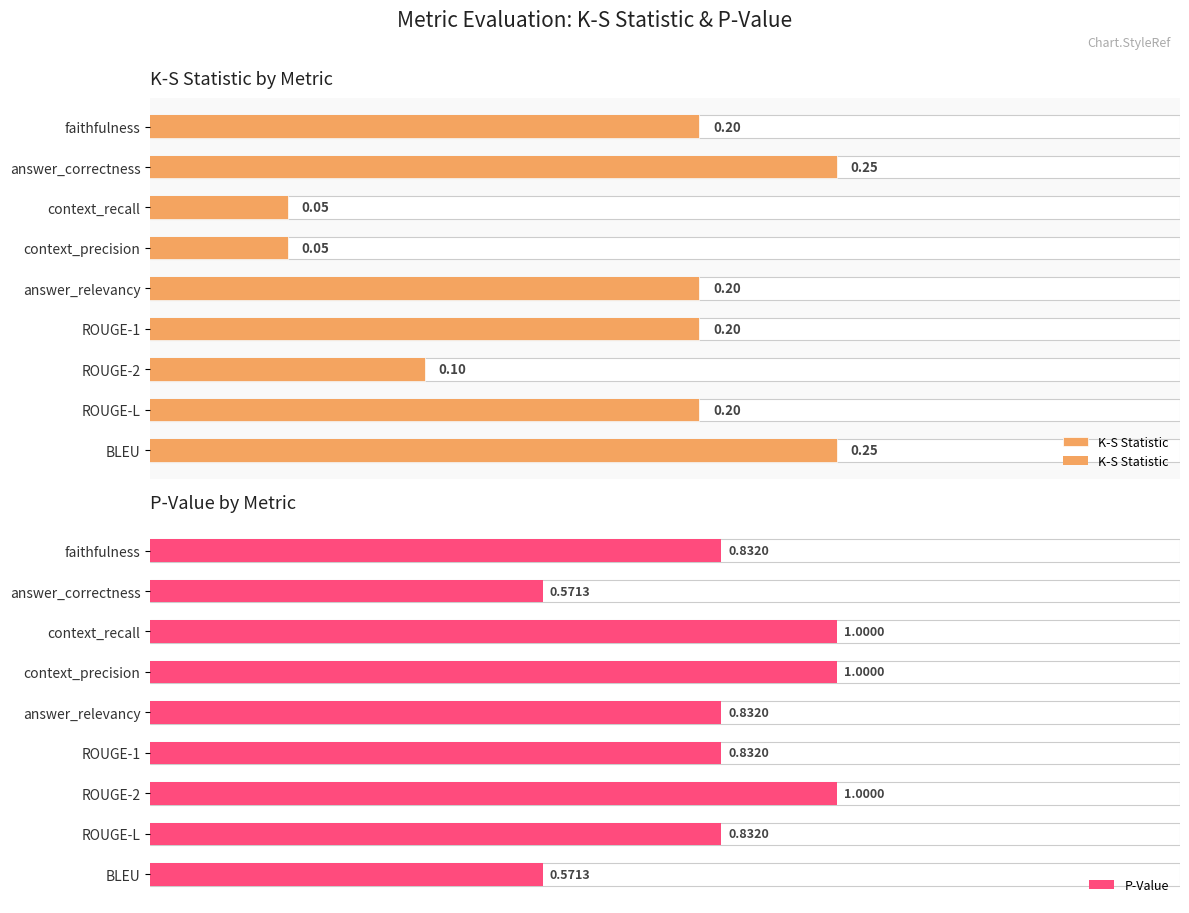

How many bars are there in each group?

2